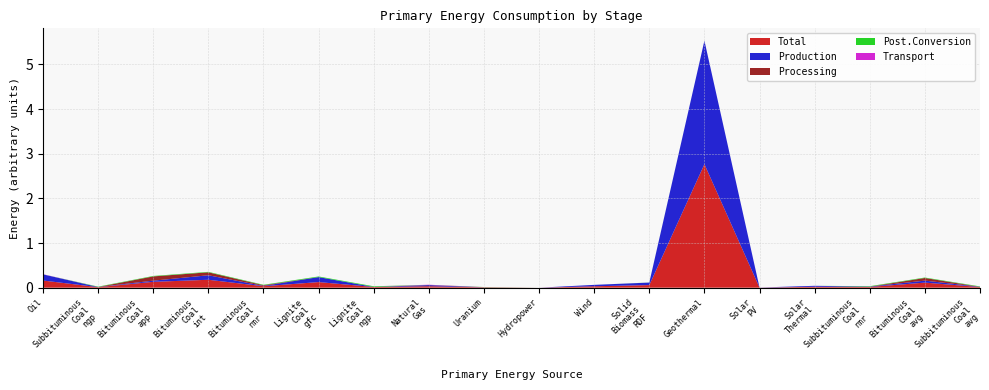

Reading right to left, transcribe all the data shown in this chart.

Total: 0.0	0.1	0.0	0.0	0.0	2.8	0.1	0.0	0.0	0.0	0.0	0.0	0.1	0.0	0.2	0.1	0.0	0.2
Production: 0.0	0.0	0.0	0.0	0.0	2.8	0.1	0.0	0.0	0.0	0.0	0.0	0.1	0.0	0.1	0.0	0.0	0.1
Processing: 0.0	0.1	0.0	0.0	0.0	0.0	0.0	0.0	0.0	0.0	0.0	0.0	0.0	0.0	0.1	0.1	0.0	0.0
Post.Conversion: 0.0	0.0	0.0	0.0	0.0	0.0	0.0	0.0	0.0	0.0	0.0	0.0	0.0	0.0	0.0	0.0	0.0	0.0
Transport: 0.0	0.0	0.0	0.0	0.0	0.0	0.0	0.0	0.0	0.0	0.0	0.0	0.0	0.0	0.0	0.0	0.0	0.0